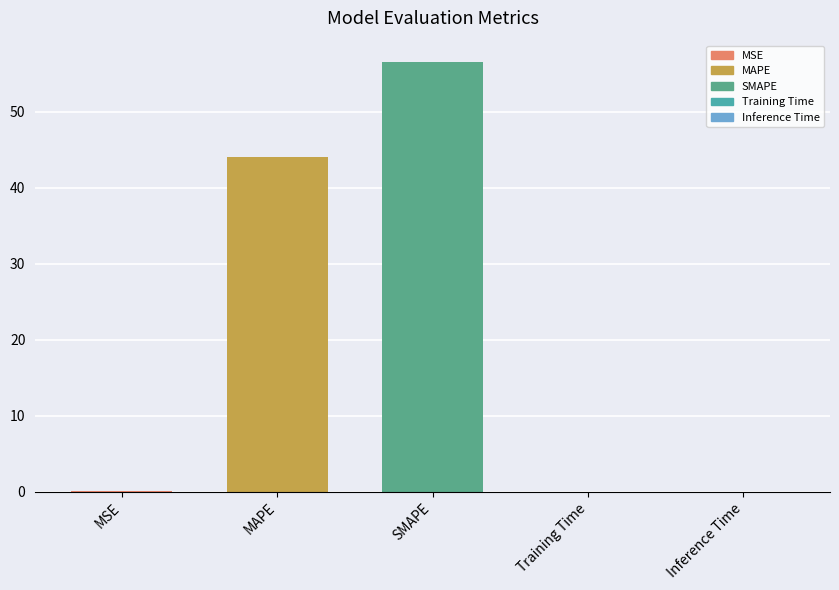

Where is the data nearest to the value 28?

MAPE